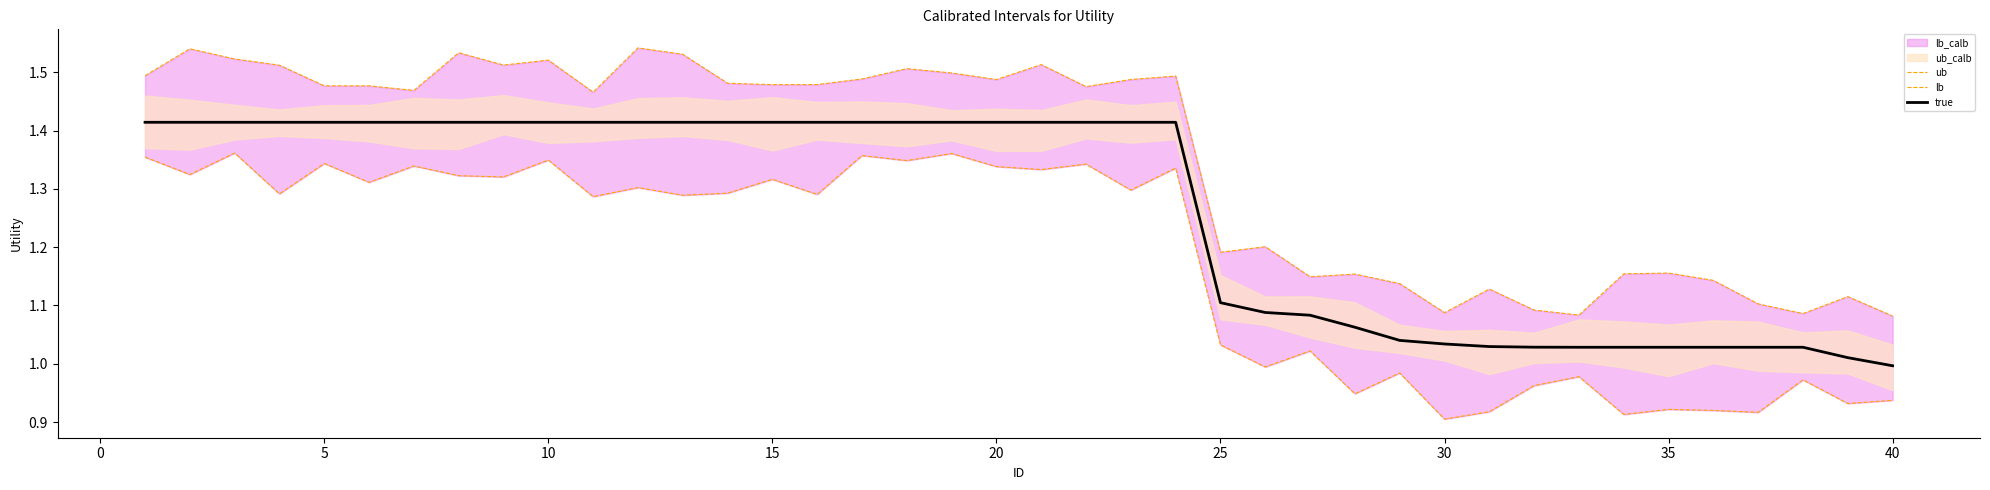

True or false: lb and true cross at least once.

False